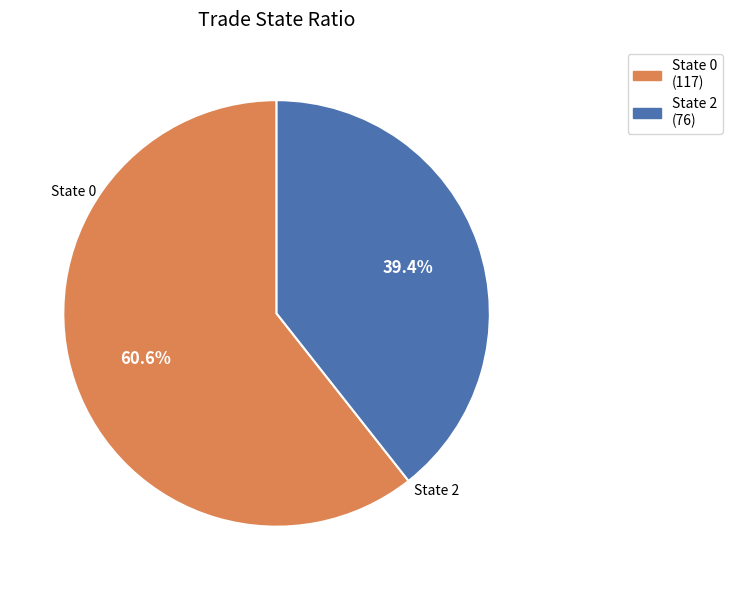

Which has a higher value, State 0 (117) or State 2 (76)?

State 0 (117)